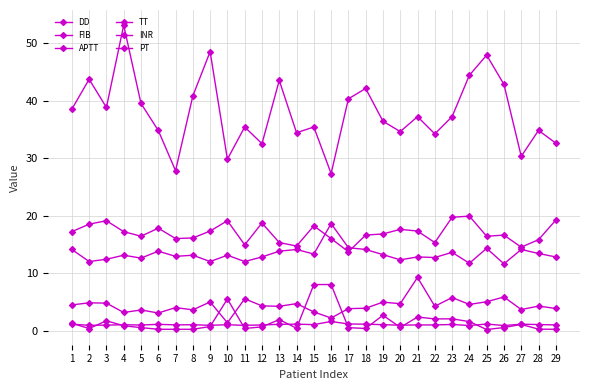

How many series are shown in this chart?

6